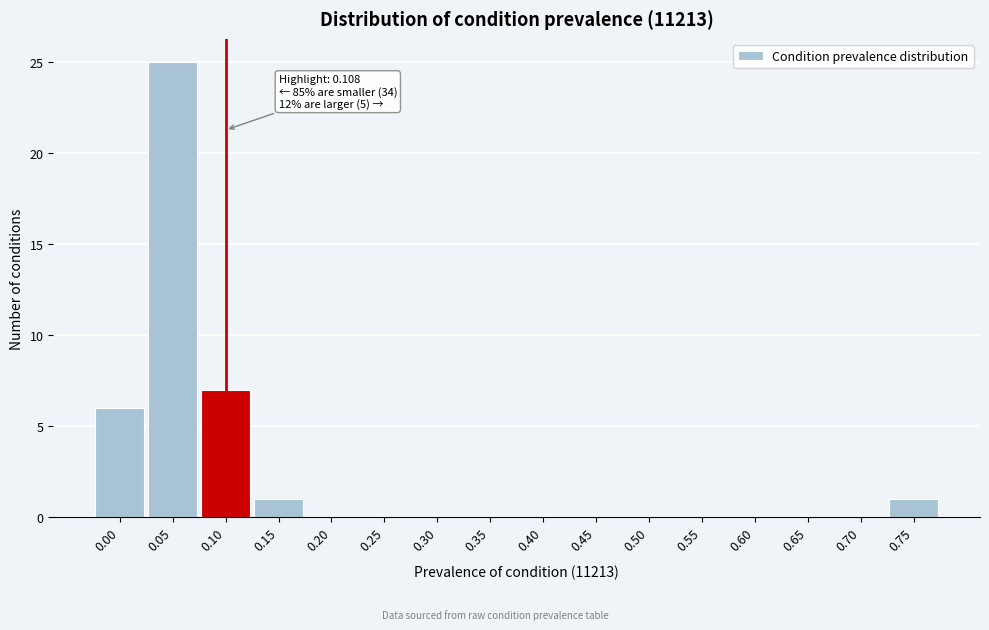

Reading left to right, extract all data points from this chart.

0.00=6	0.05=25	0.10=7	0.15=1	0.20=0	0.25=0	0.30=0	0.35=0	0.40=0	0.45=0	0.50=0	0.55=0	0.60=0	0.65=0	0.70=0	0.75=1